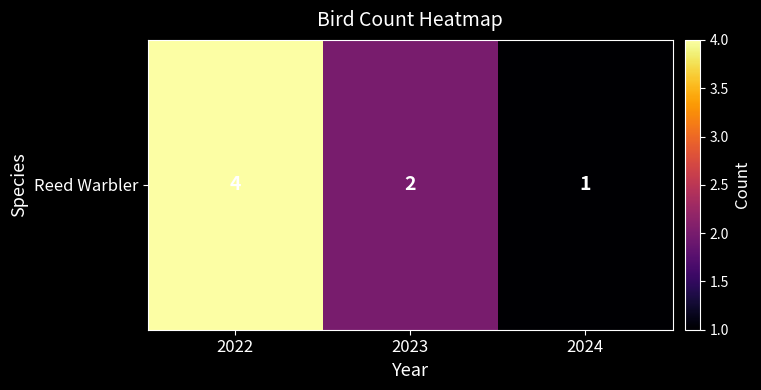

What is the sum of all values?

7